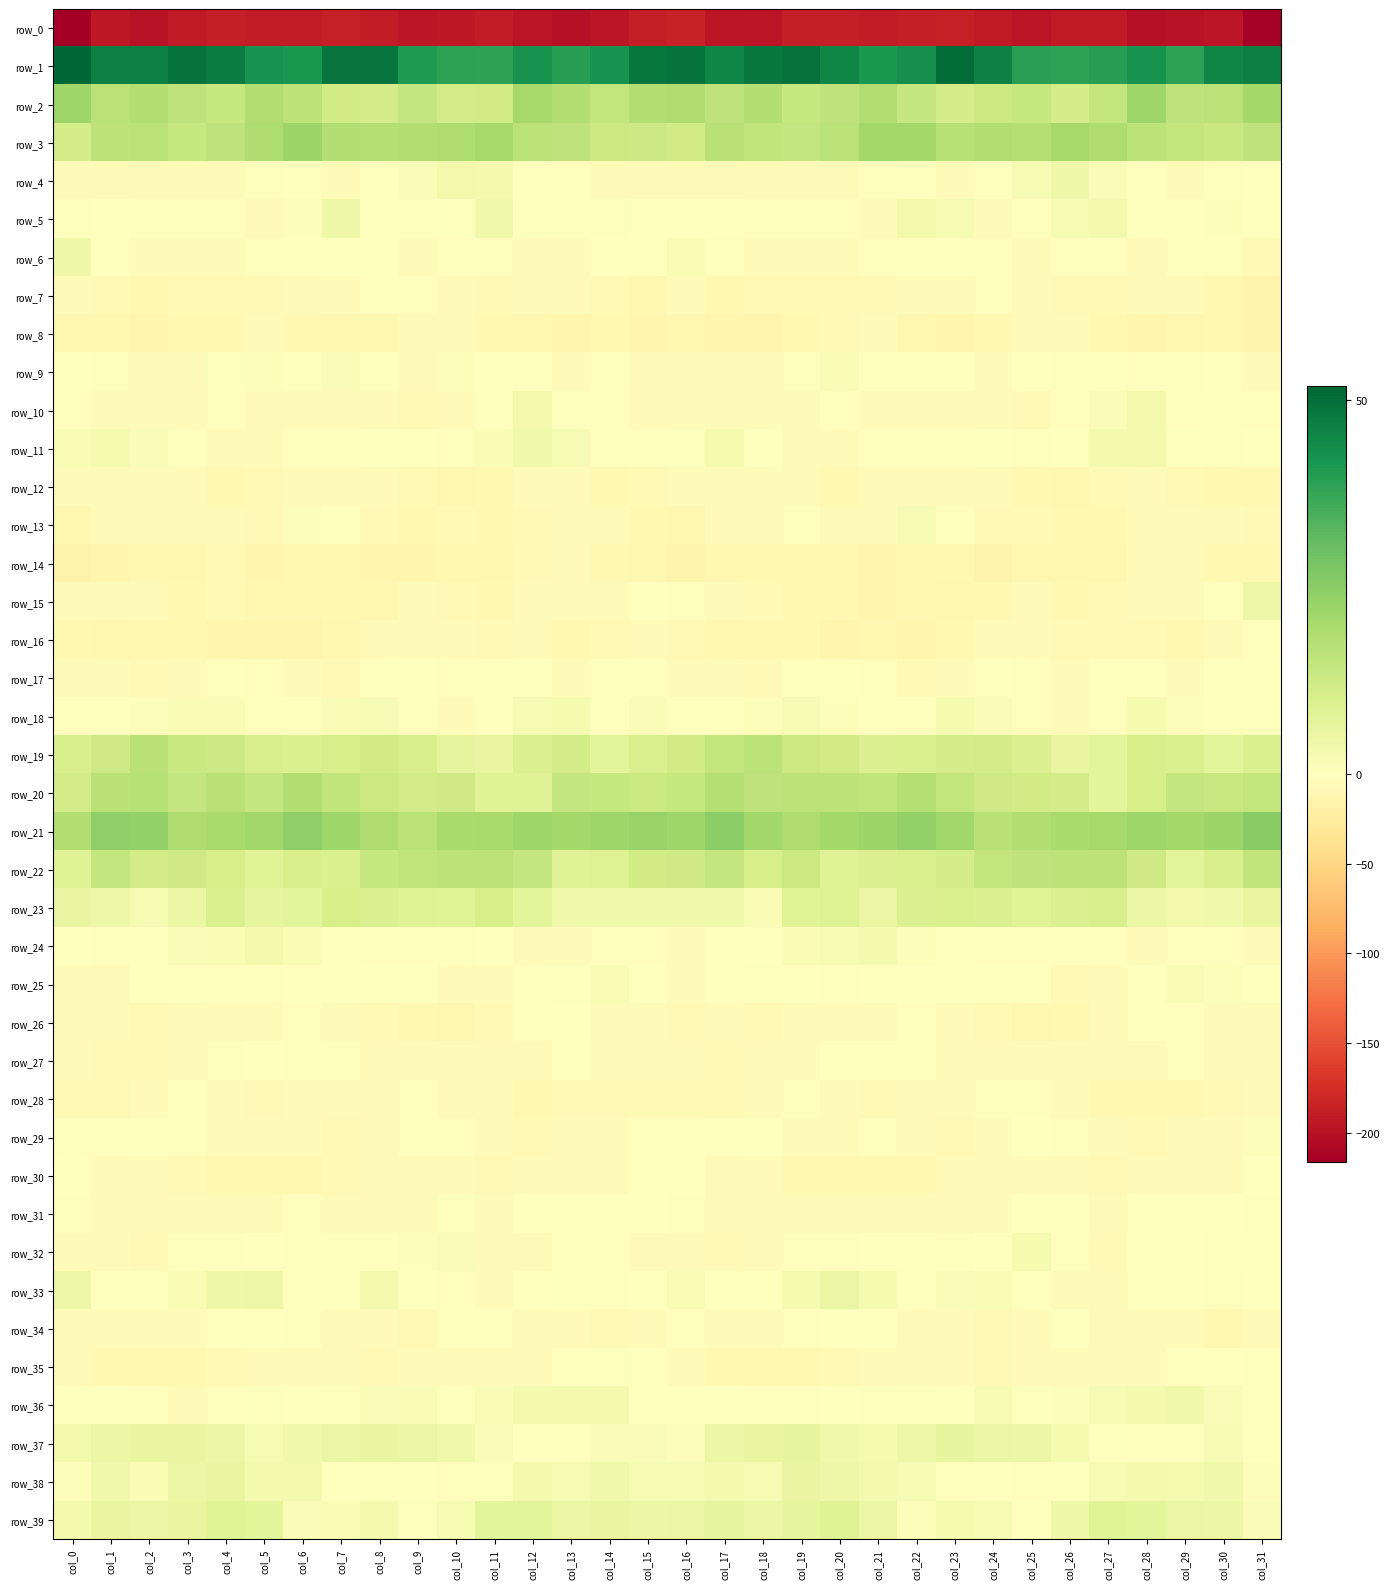

What is the difference between the row_7 values at col_2 and col_20?

1.1